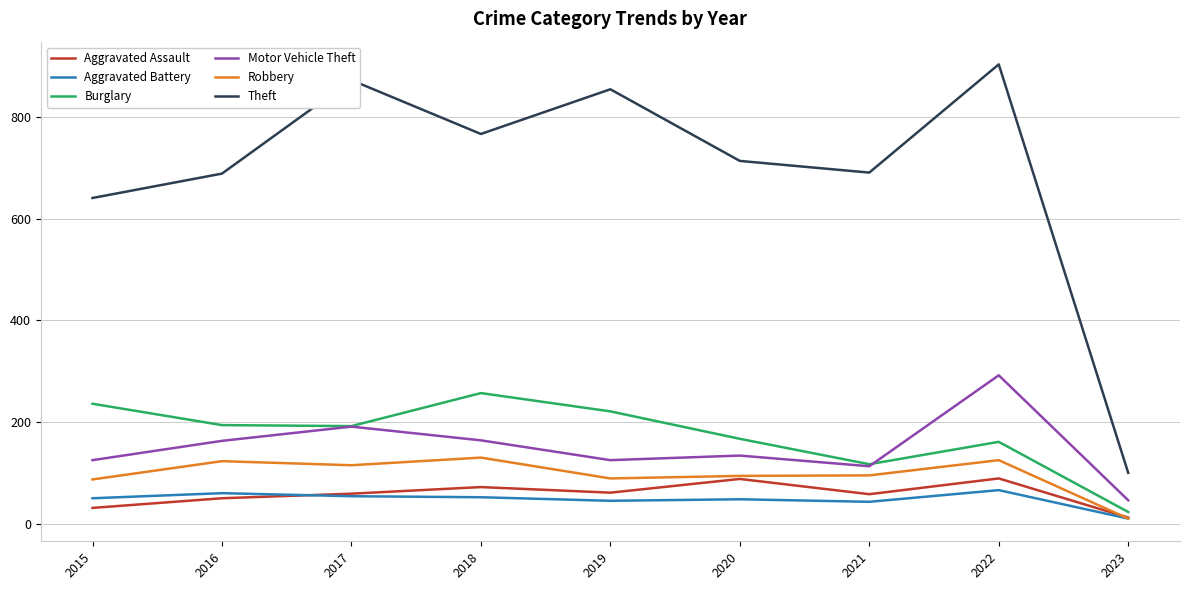

What is the sum of all Aggravated Assault values?

520